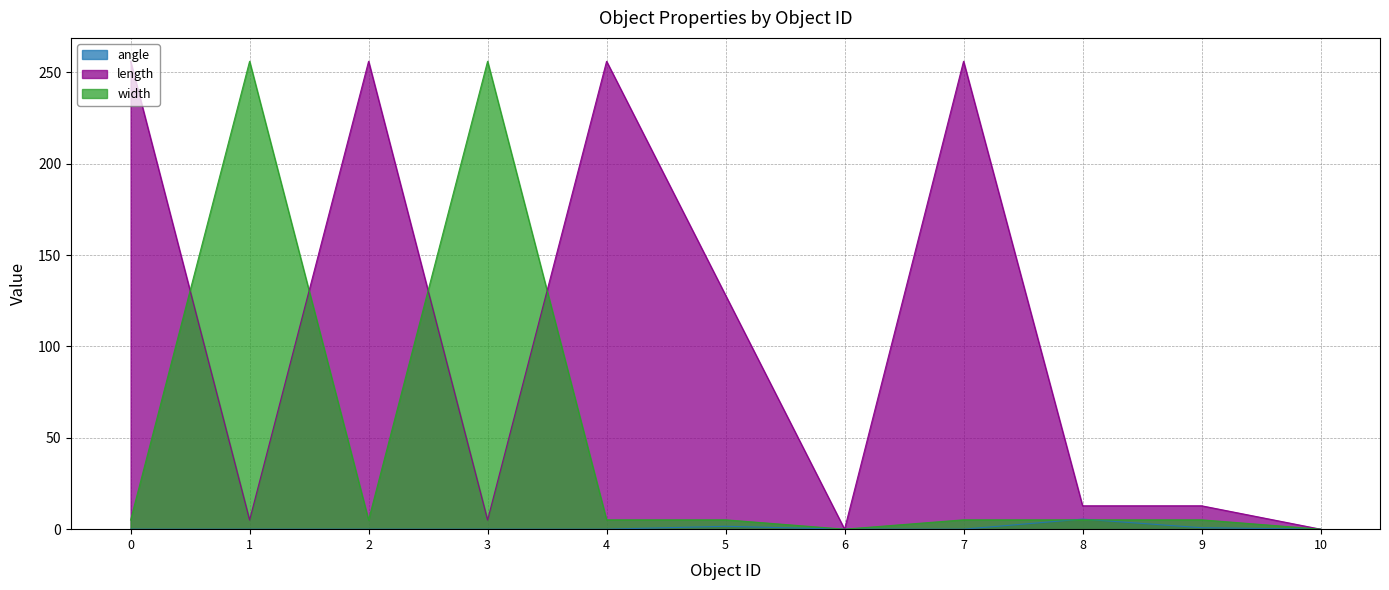

Does the chart display data point markers on the line(s)?

No